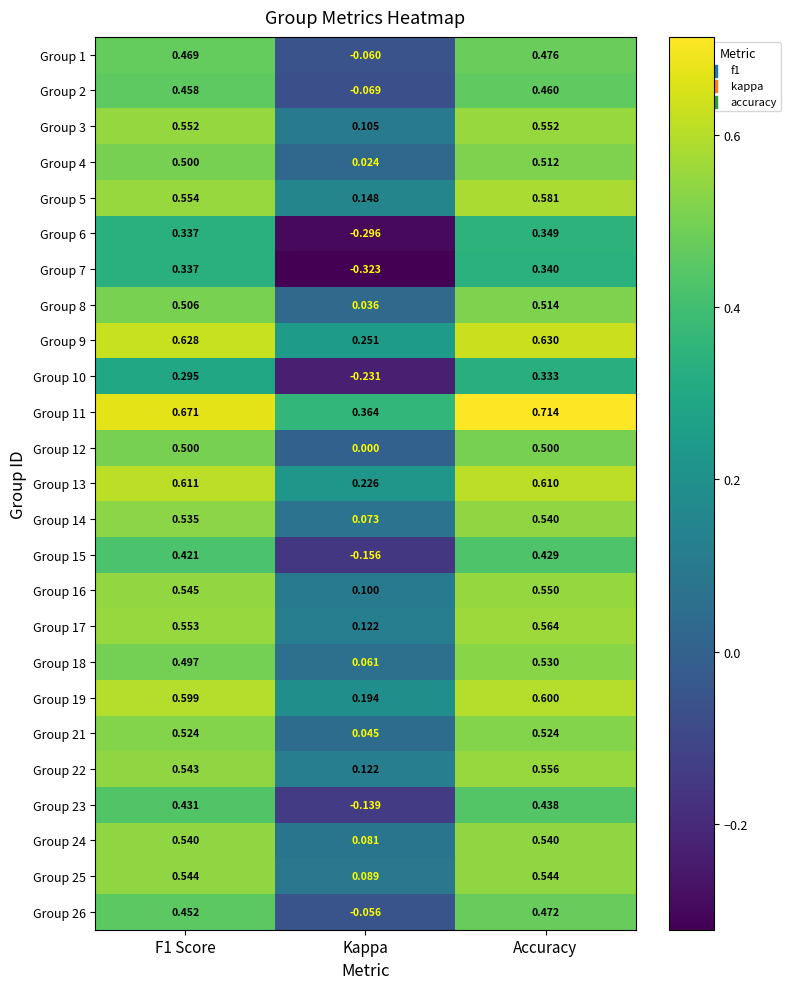

At which label does Group 9 reach its minimum?

Kappa